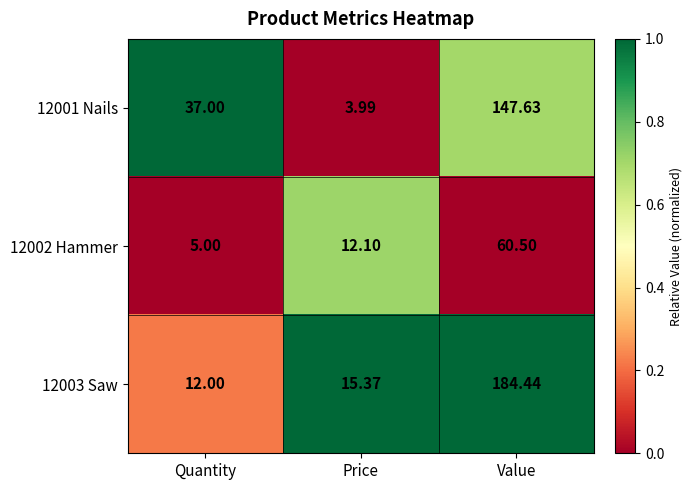

Which series has the largest total across all categories?

12003 Saw